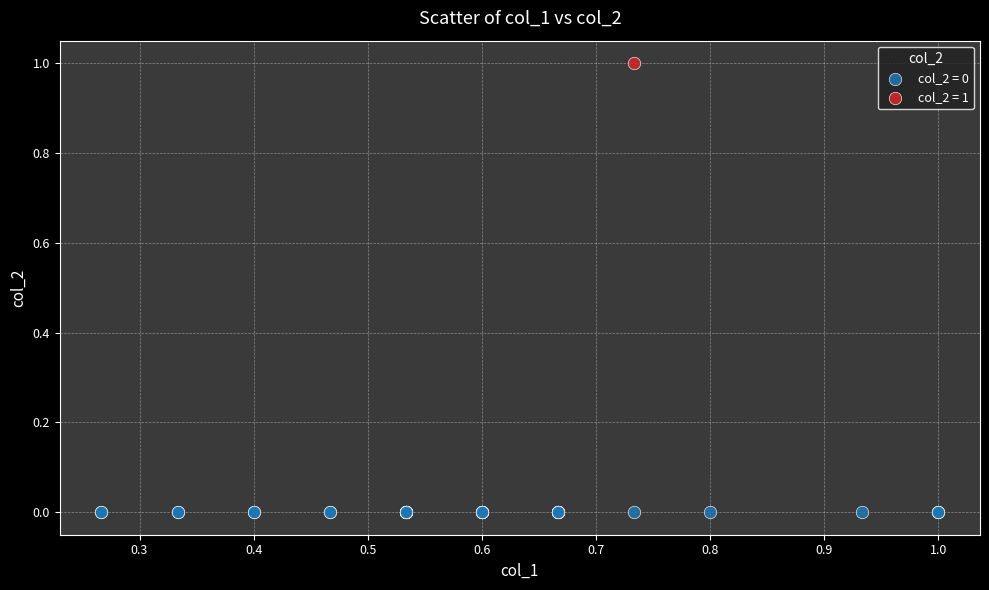

Which series reaches the minimum Y coordinate?

col_2 = 0